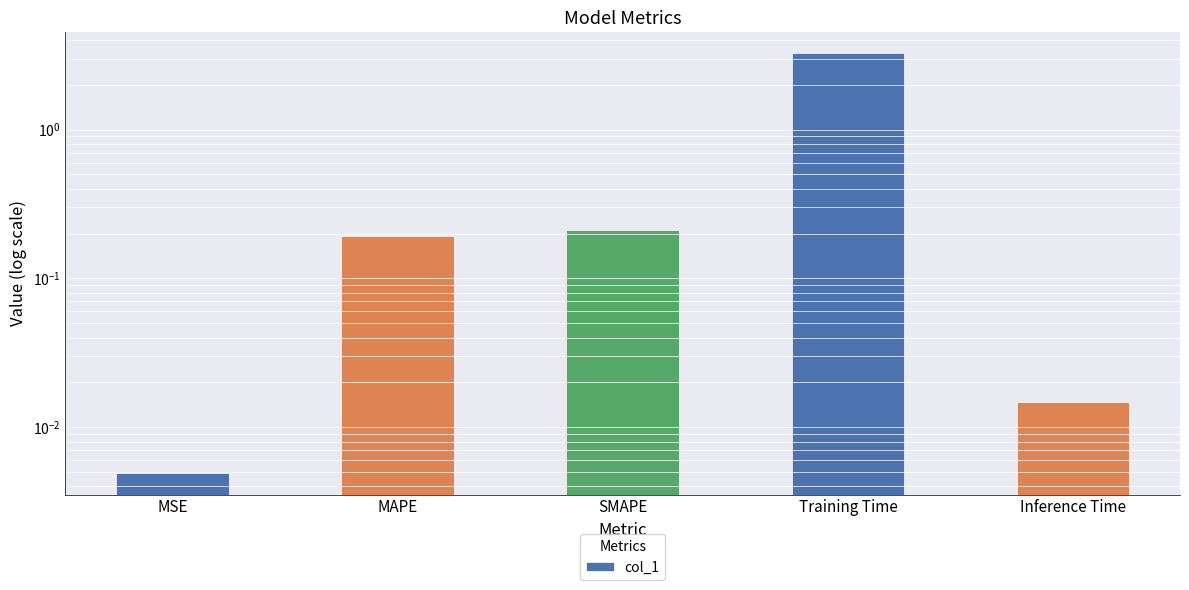

Which has a higher value, SMAPE or MAPE?

SMAPE